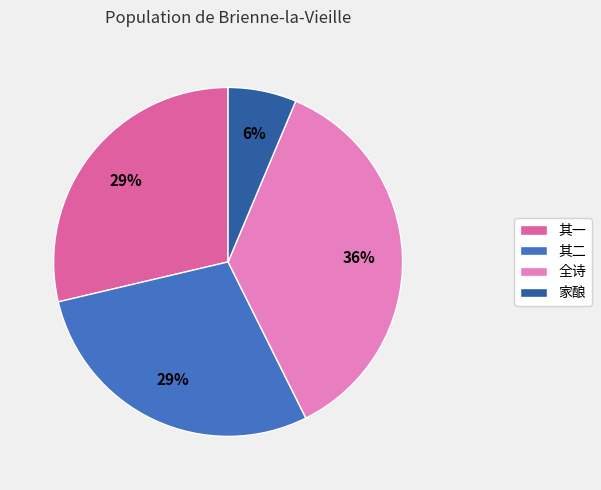

Which has a higher value, 家酿 or 全诗?

全诗